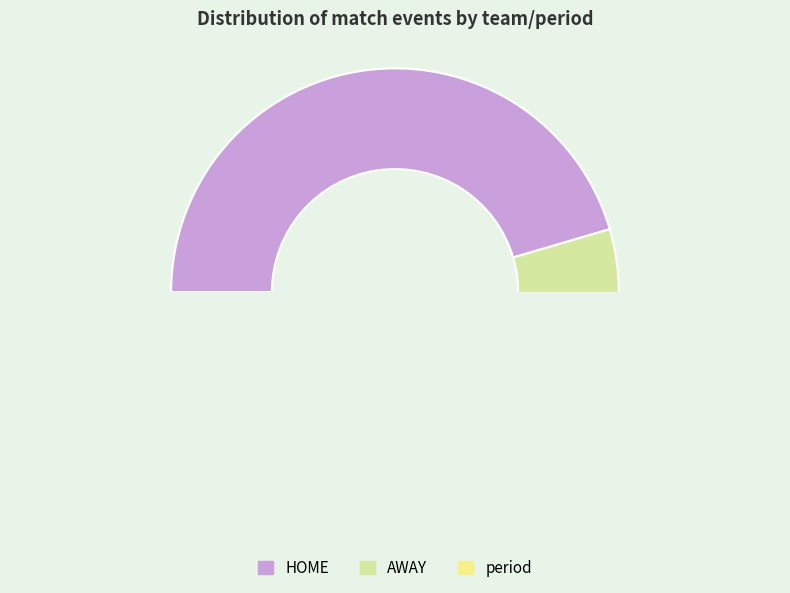

To the nearest percent, what is the average slice percentage?

33%